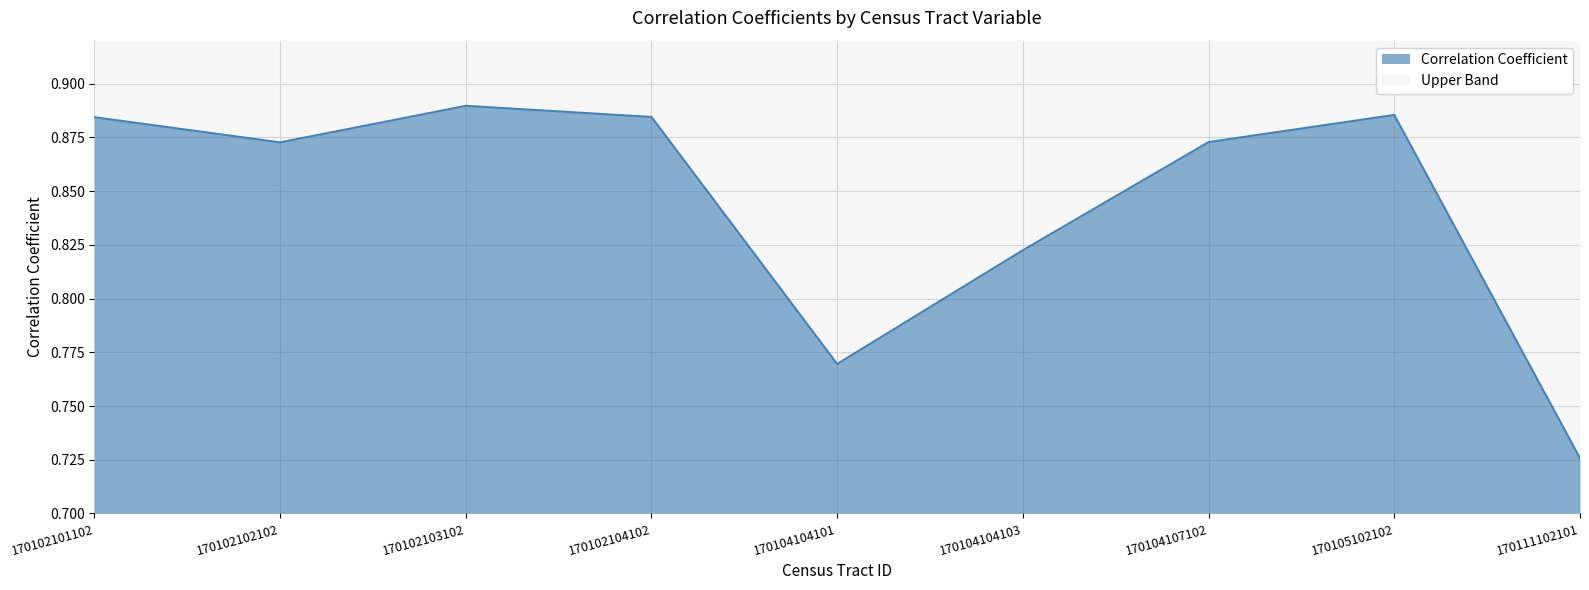

At which category does the chart reach its peak across all series?

170102103102